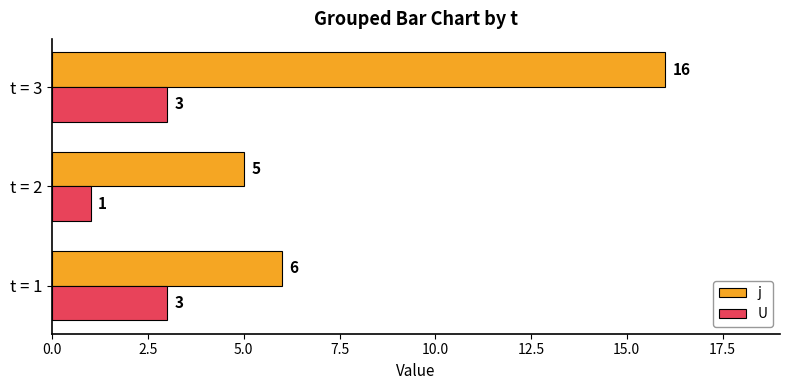

At which category is the sum across all series the highest?

t = 3